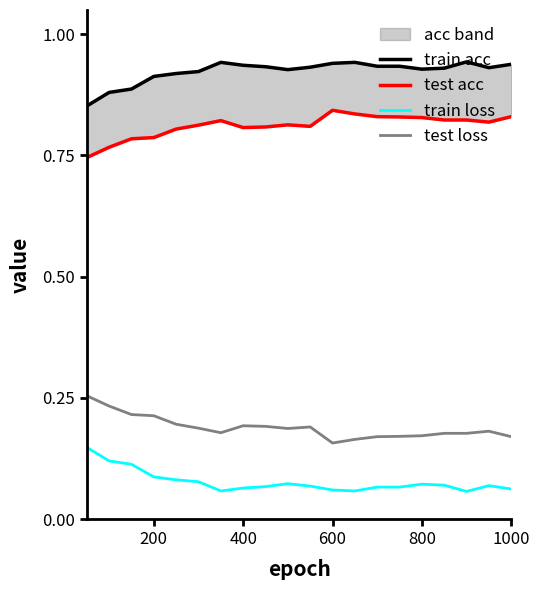

Which series has the widest spread of values?

test loss